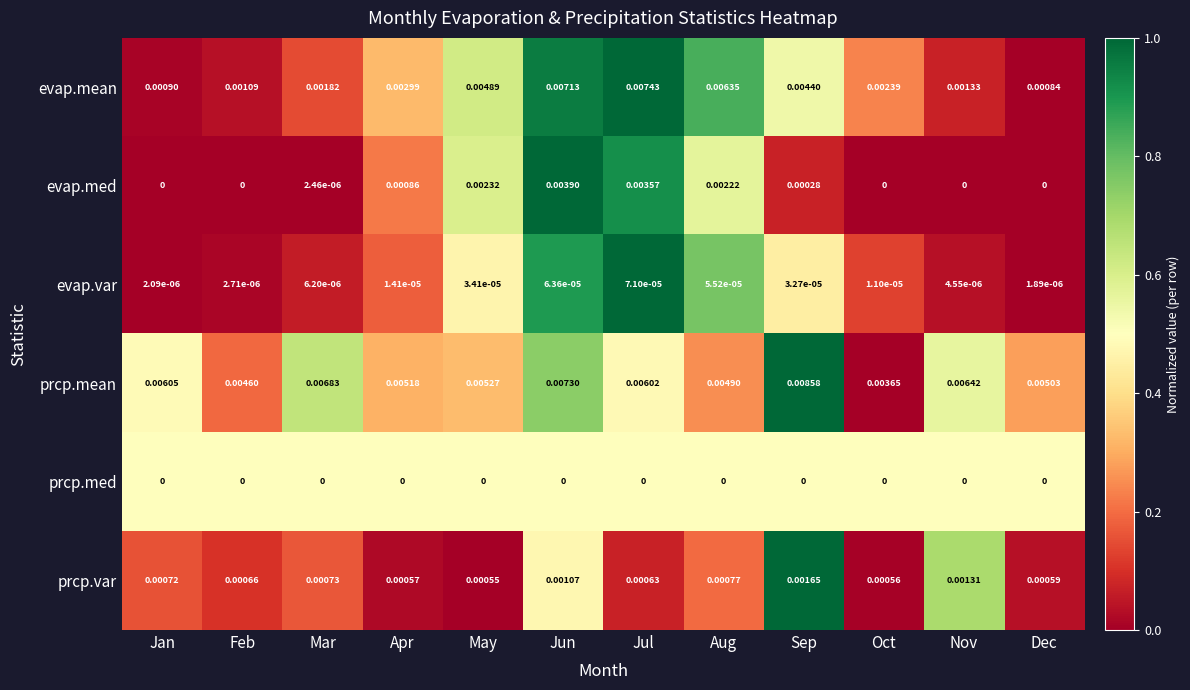

Where is prcp.var nearest to the value 0?

May